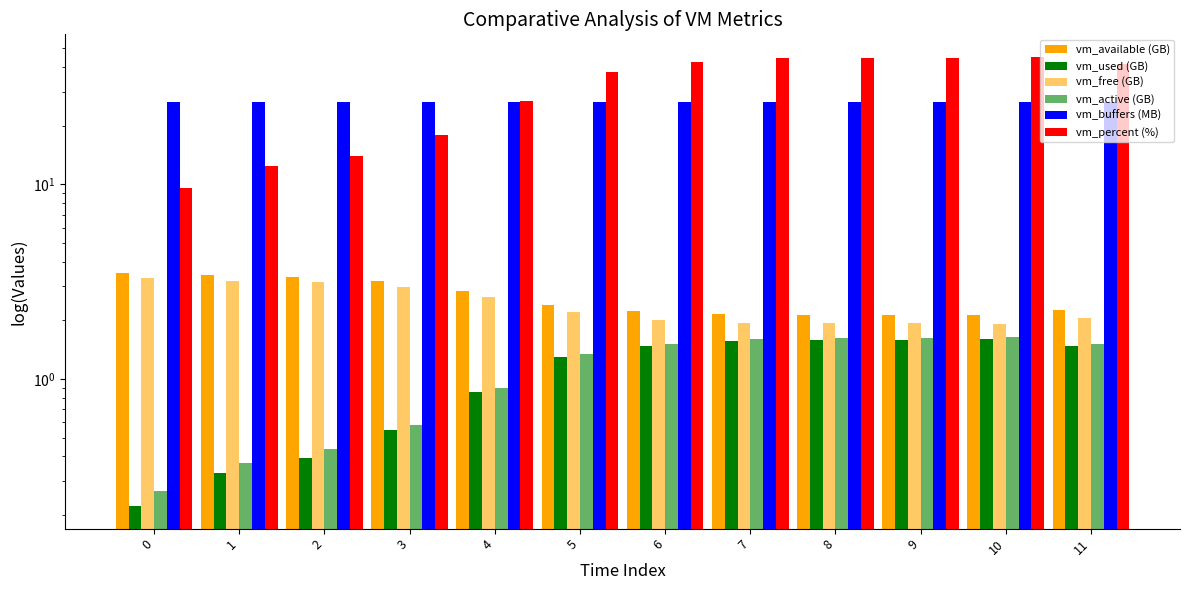

What is the total value across all series at 4?

60.5